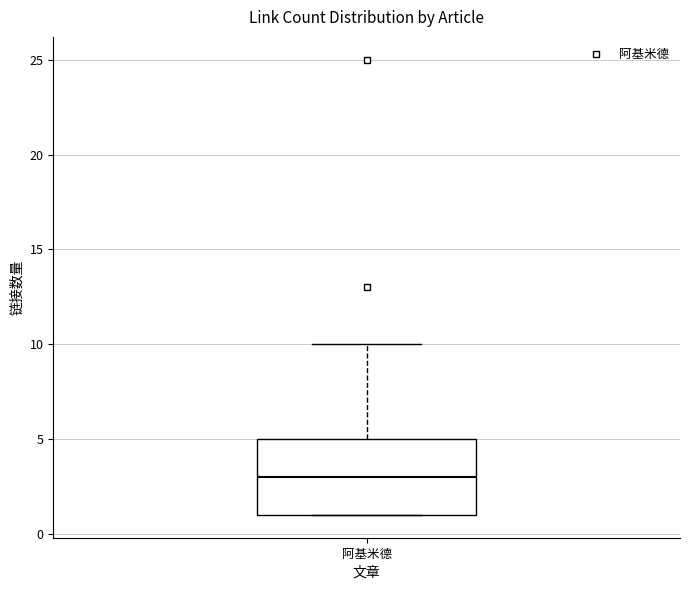

Transcribe this box plot: give where the median line is, the range the box spans, and where the two whiskers end, as read against the y-axis. The values are not printed on the chart, so give them approximately, as read against the axis.

median 3, box 1 to 5, whiskers 1 to 10